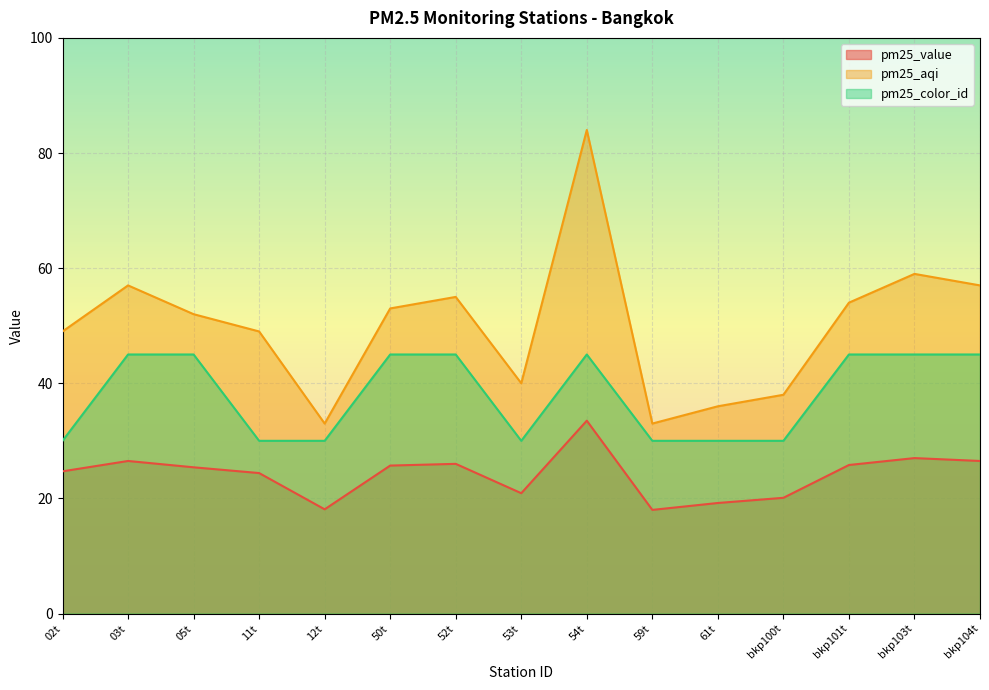

At which category does pm25_value reach its first local peak?

03t